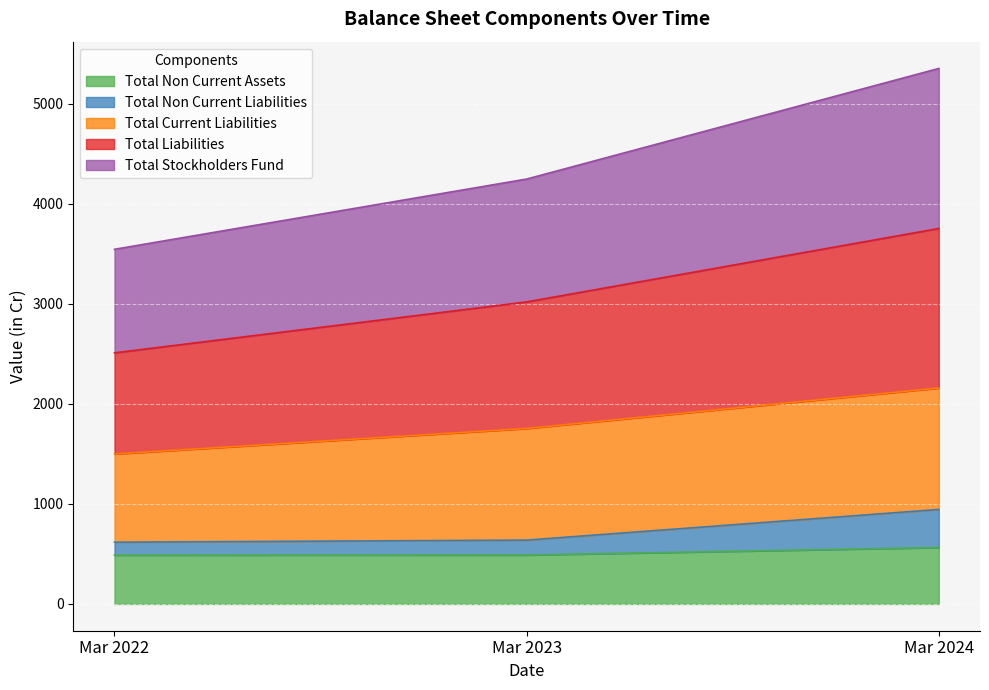

The value of Total Non Current Assets at Mar 2024 is 564.0. True or false?

True